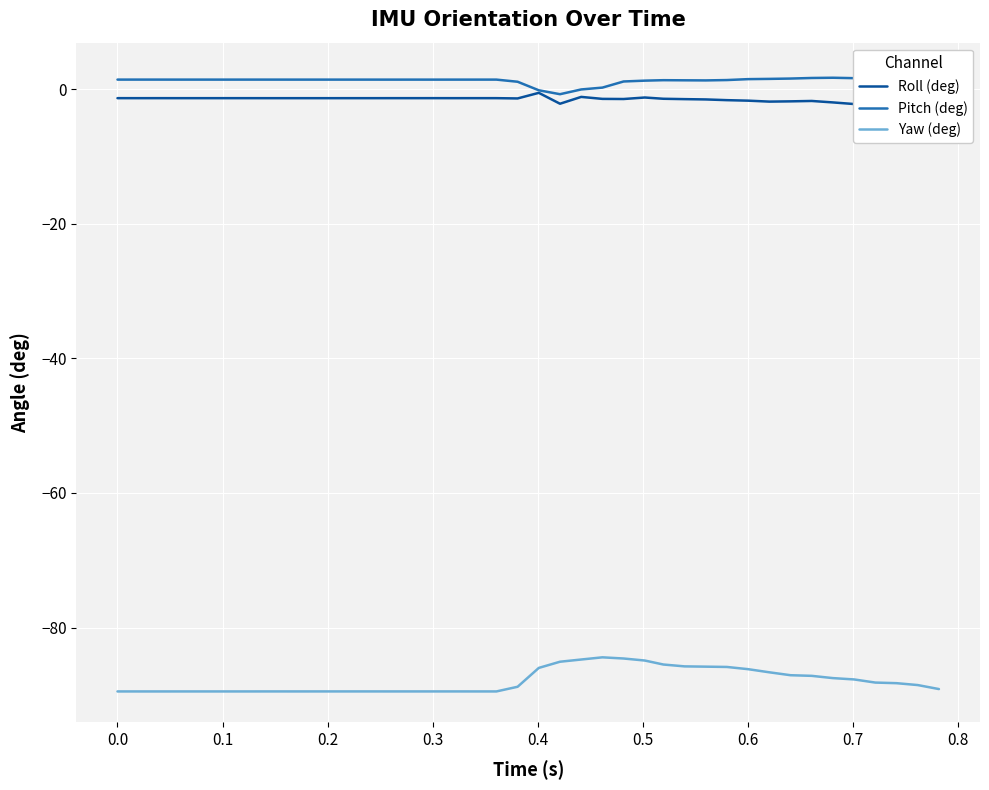

What is the maximum value for Yaw (deg)?

-84.4